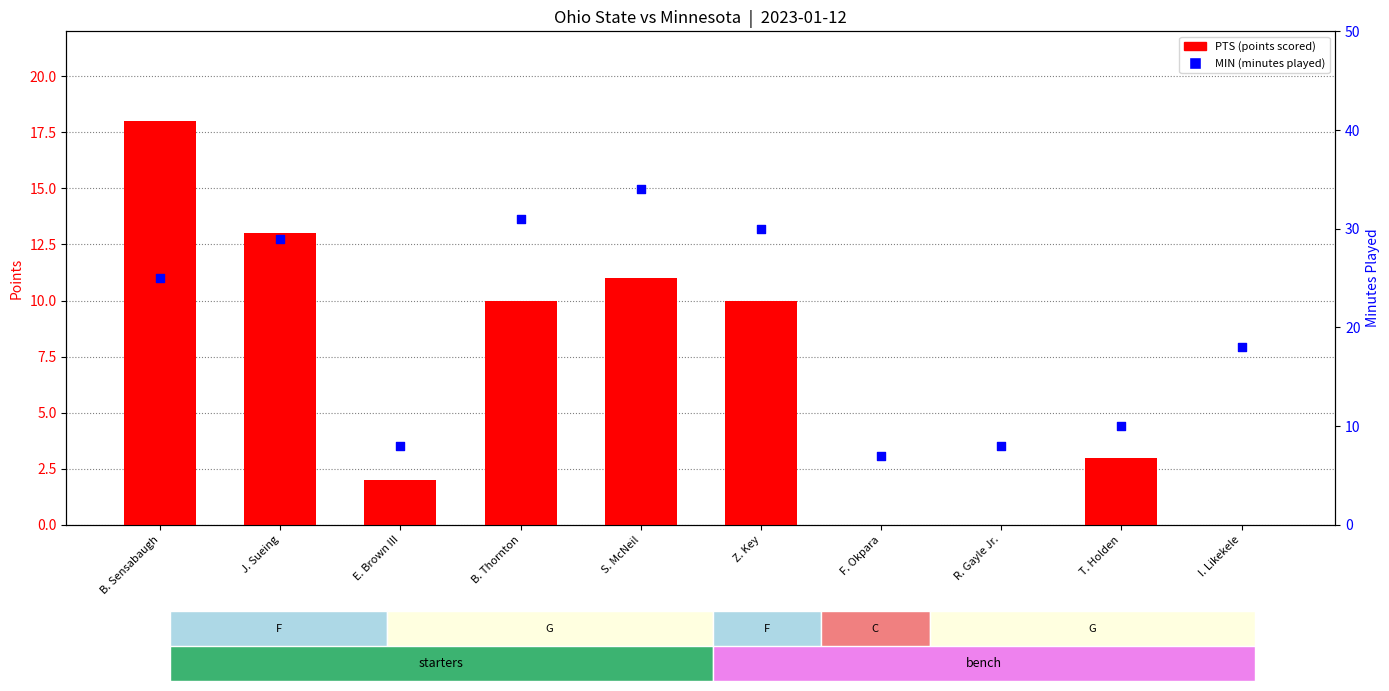

Which series reaches the minimum Y coordinate?

PTS (points scored)